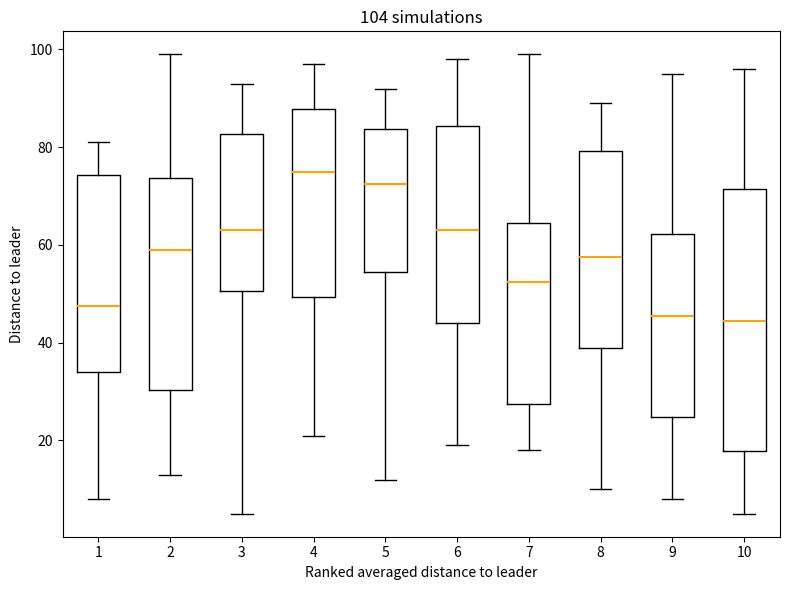

Which box is the tallest, from its lower edge to its upper edge?

10